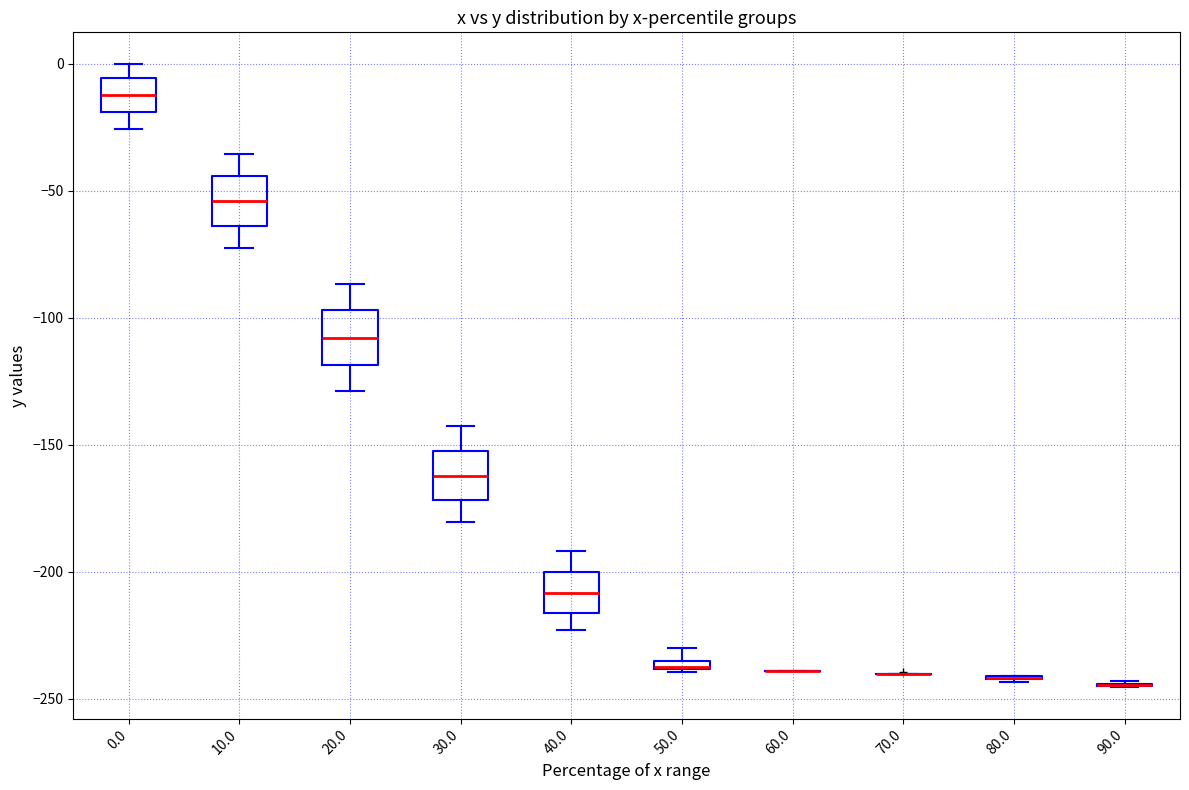

Where is the upper edge of the box at x = 50.0 on the y-axis? The values are not printed on the chart, so give them approximately, as read against the axis.

-235